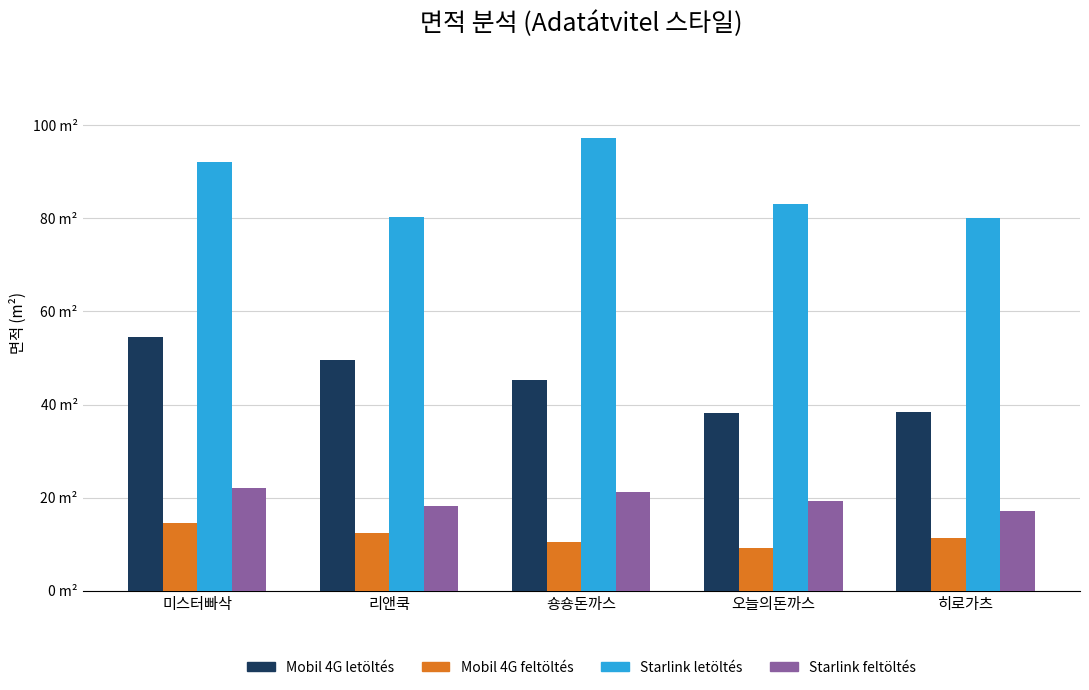

What are all the series names shown in the legend?

Mobil 4G letöltés, Mobil 4G feltöltés, Starlink letöltés, Starlink feltöltés